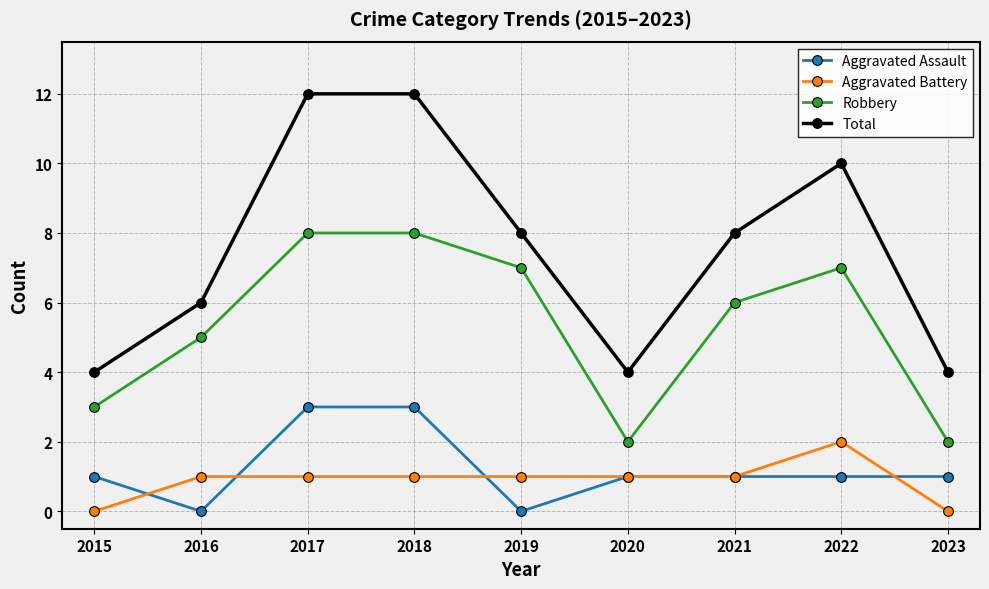

Rank the series at 2018 from lowest to highest value.

Aggravated Battery, Aggravated Assault, Robbery, Total